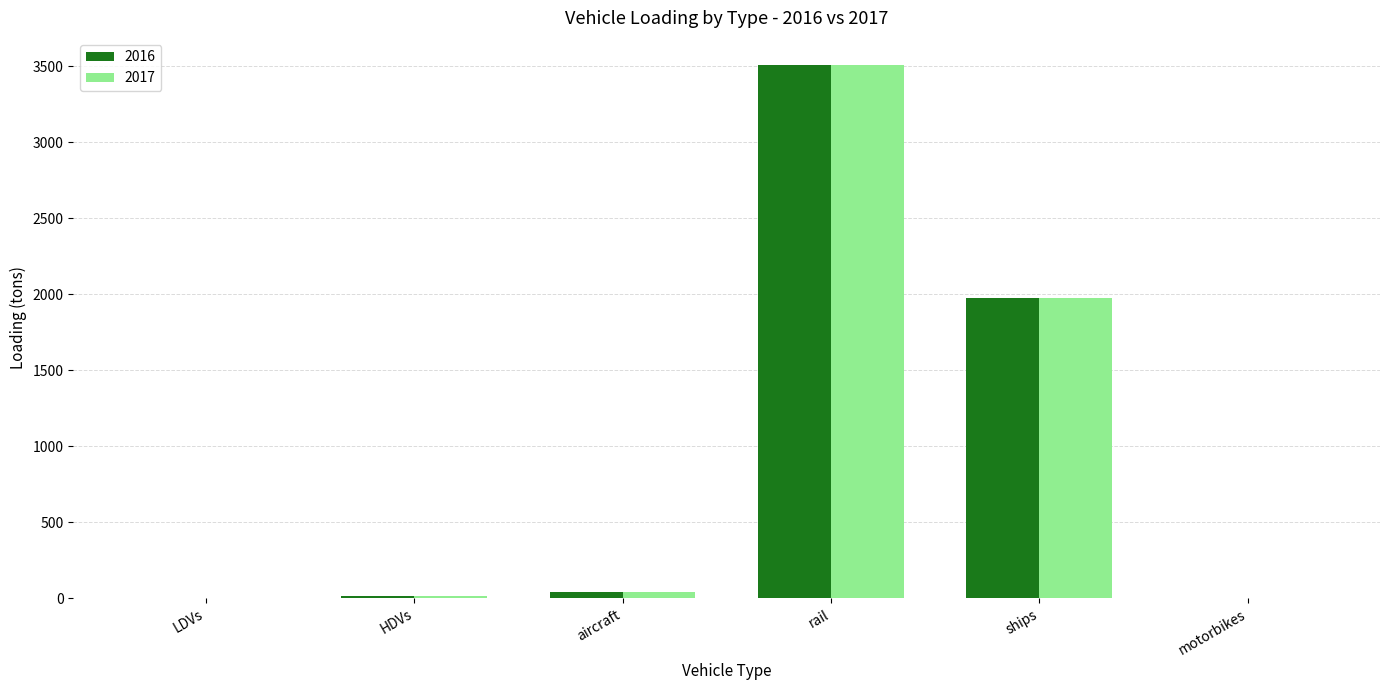

Where is 2016 nearest to the value 1756?

ships